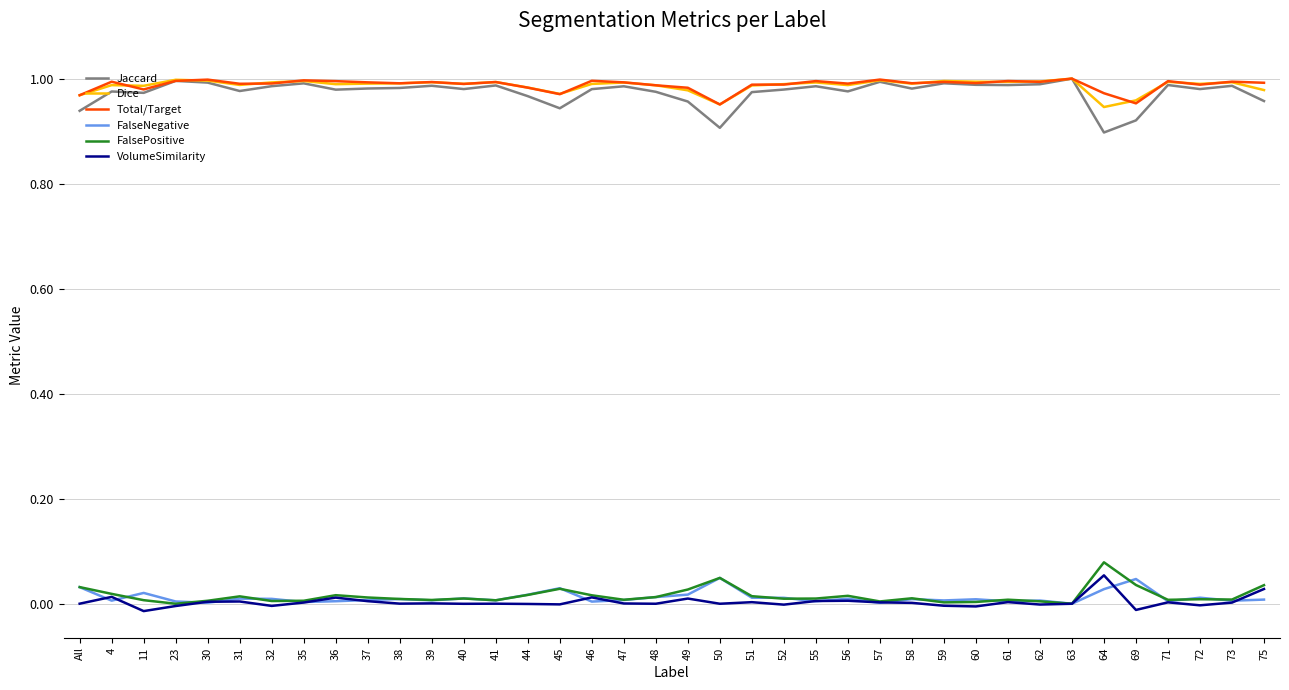

At which category does FalseNegative reach its first local valley?

4